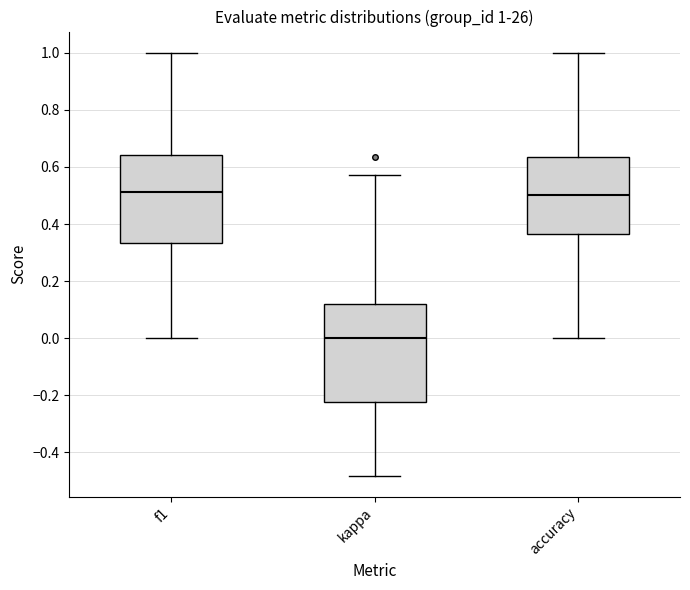

Which box is the tallest, from its lower edge to its upper edge?

kappa